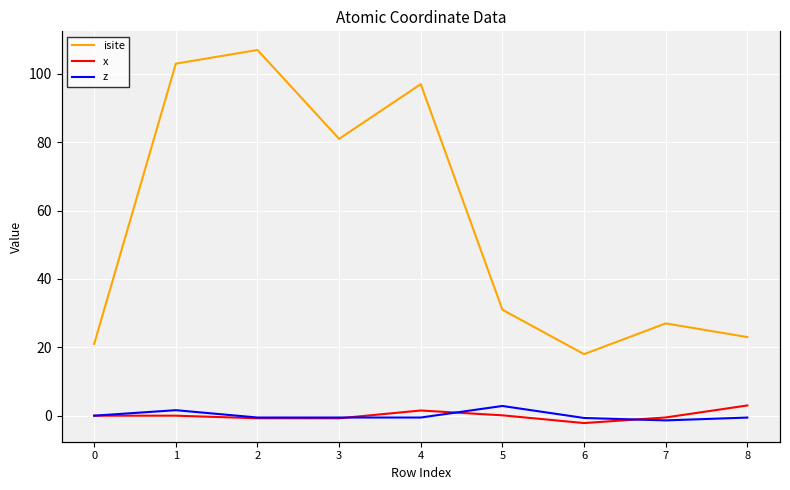

At how many categories does at least one series exceed 72?

4